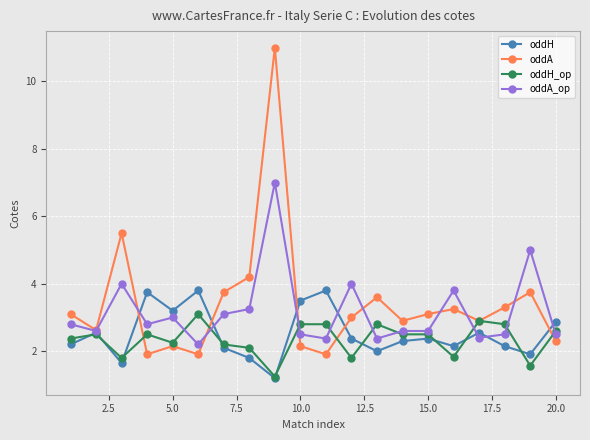

What is the minimum value shown in the chart?

1.2